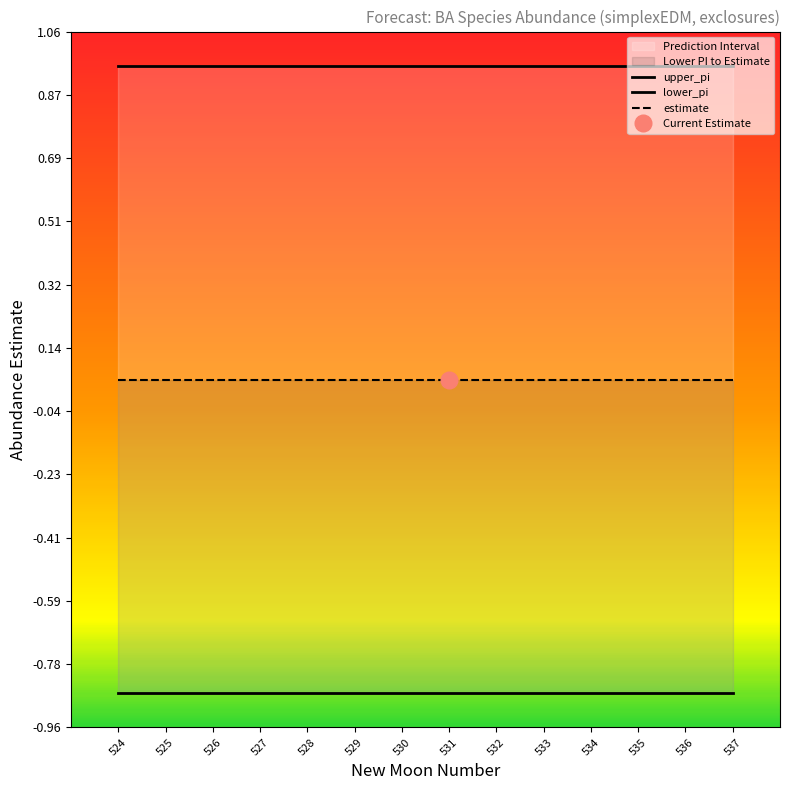

Reading right to left, list all the values displayed in this chart.

upper_pi: 537=1.0	536=1.0	535=1.0	534=1.0	533=1.0	532=1.0	531=1.0	530=1.0	529=1.0	528=1.0	527=1.0	526=1.0	525=1.0	524=1.0
lower_pi: 537=-0.9	536=-0.9	535=-0.9	534=-0.9	533=-0.9	532=-0.9	531=-0.9	530=-0.9	529=-0.9	528=-0.9	527=-0.9	526=-0.9	525=-0.9	524=-0.9
estimate: 537=0.0	536=0.0	535=0.0	534=0.0	533=0.0	532=0.0	531=0.0	530=0.0	529=0.0	528=0.0	527=0.0	526=0.0	525=0.0	524=0.0